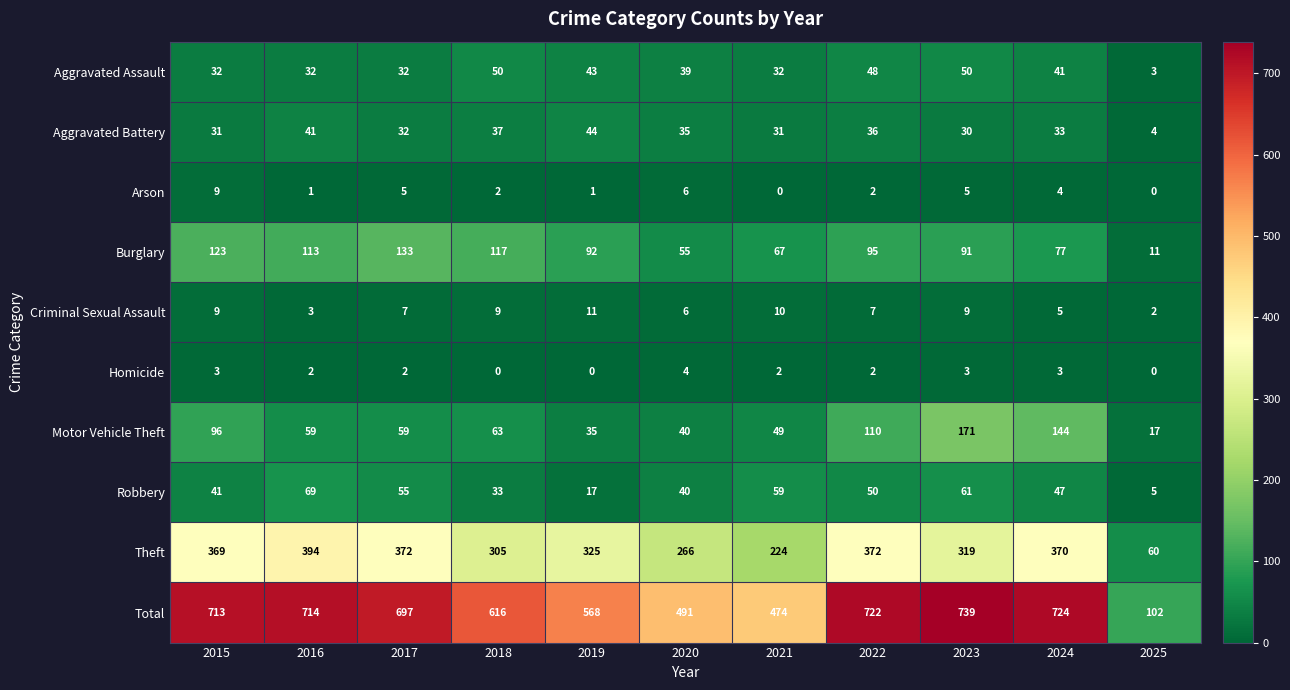

The value of Aggravated Battery at 2025 is 6. True or false?

False